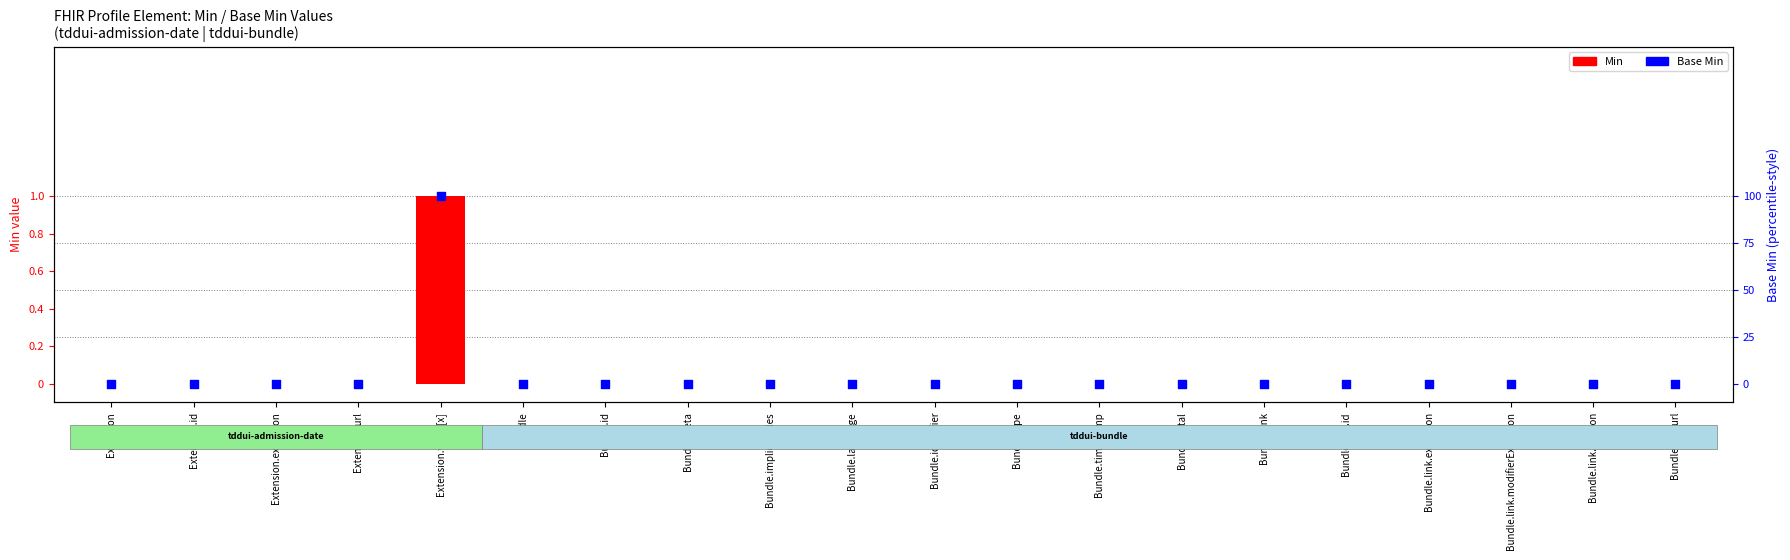

Which series has the largest total across all categories?

Min